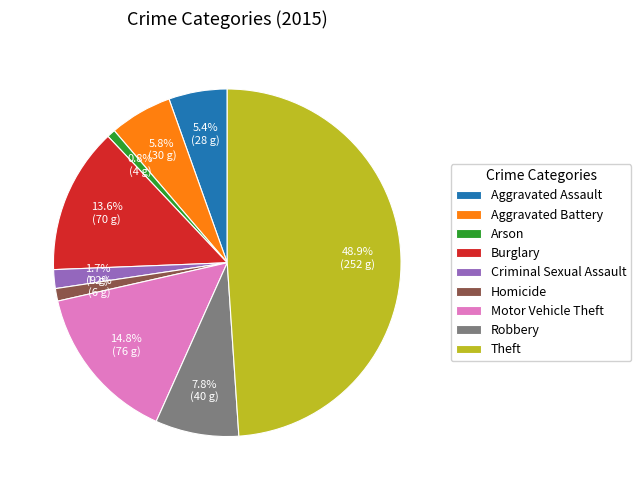

Does Criminal Sexual Assault represent more than half of the total?

No